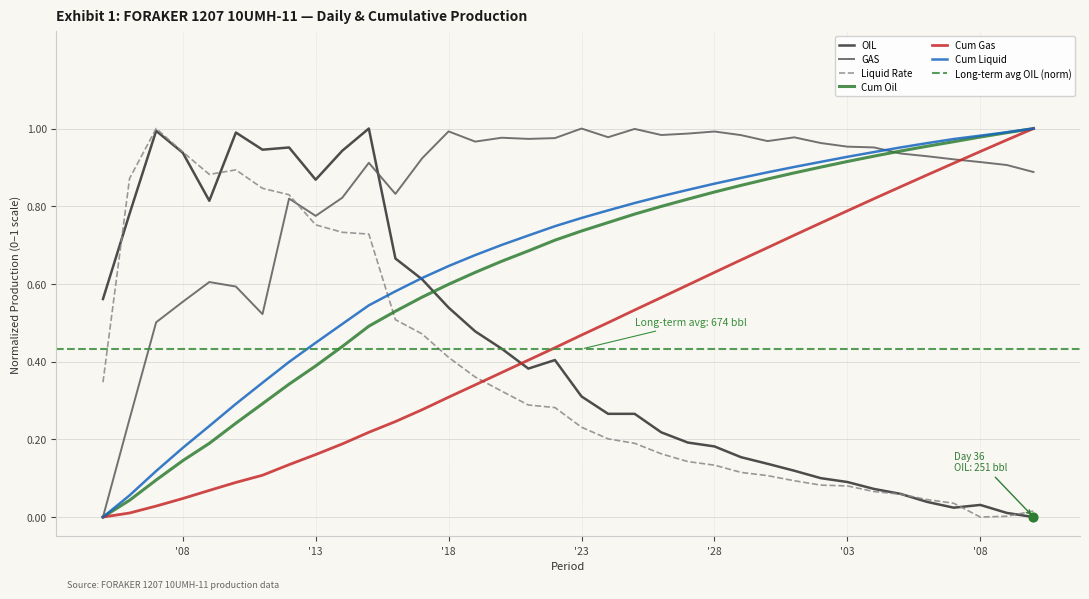

Which series has the largest Y range (max minus min)?

OIL